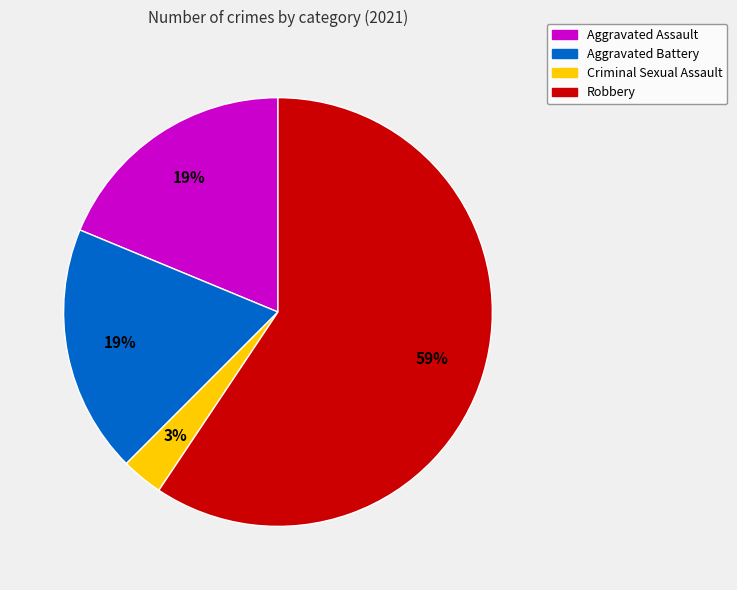

To the nearest percent, what is the average slice percentage?

25%